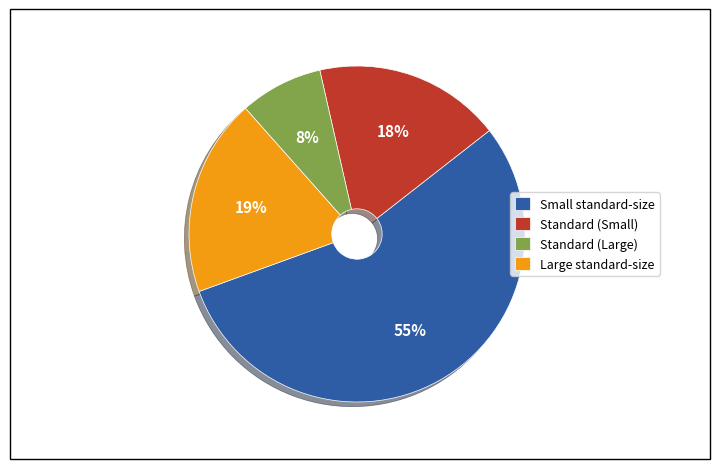

Which has a higher value, Large standard-size or Standard (Small)?

Large standard-size